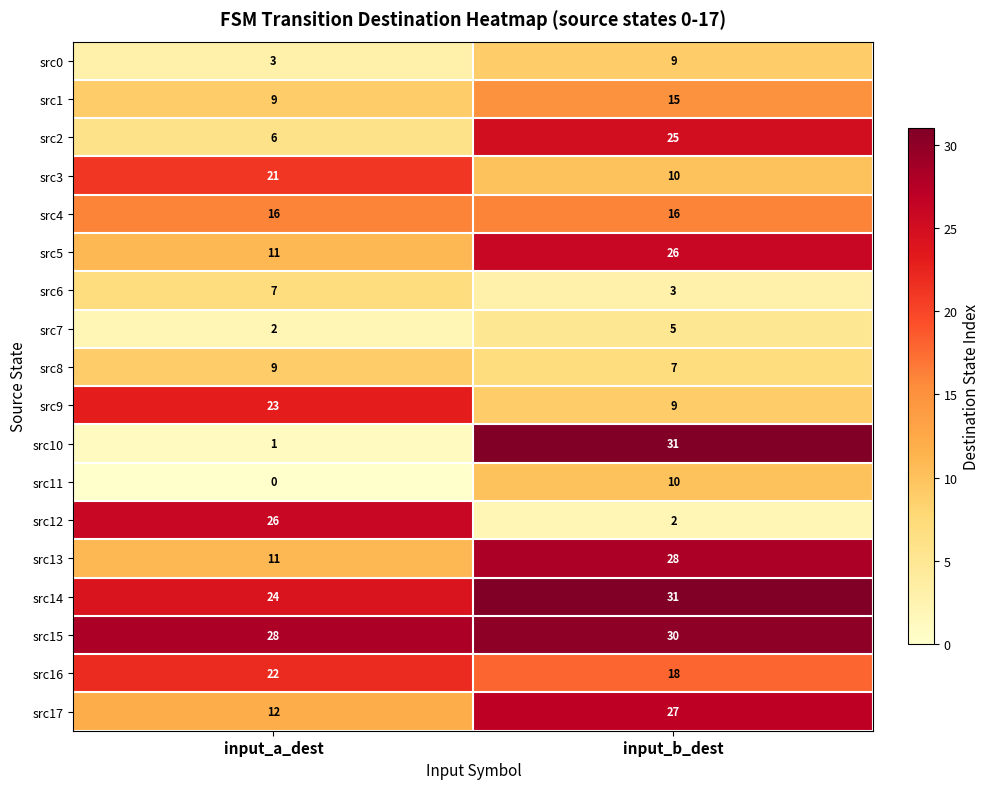

What is the total value across all series at input_b_dest?

302